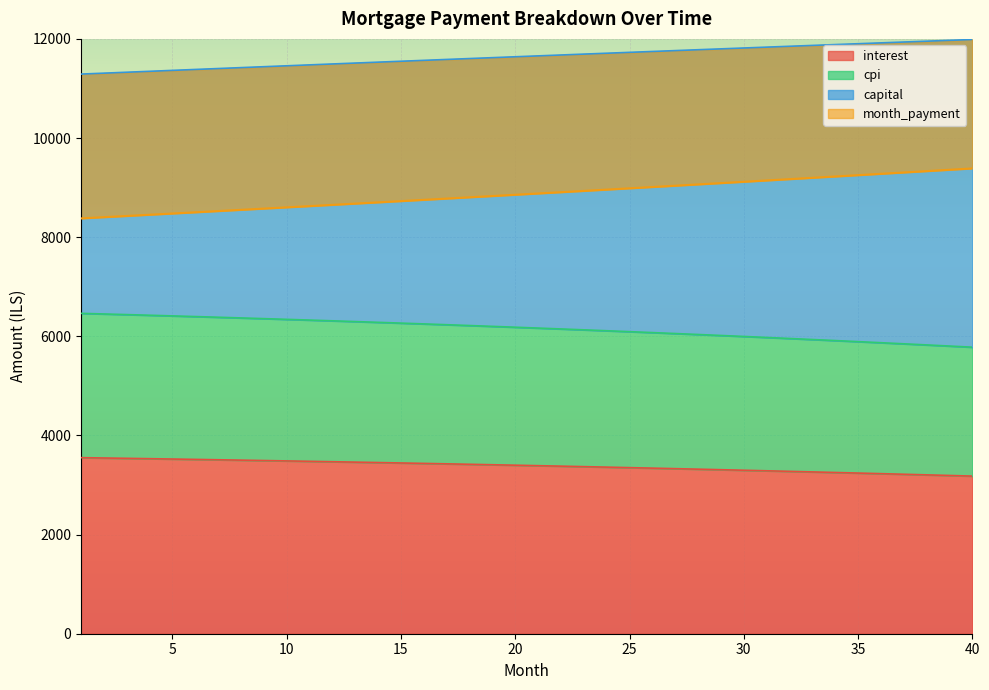

What is the smallest value displayed?

3179.8